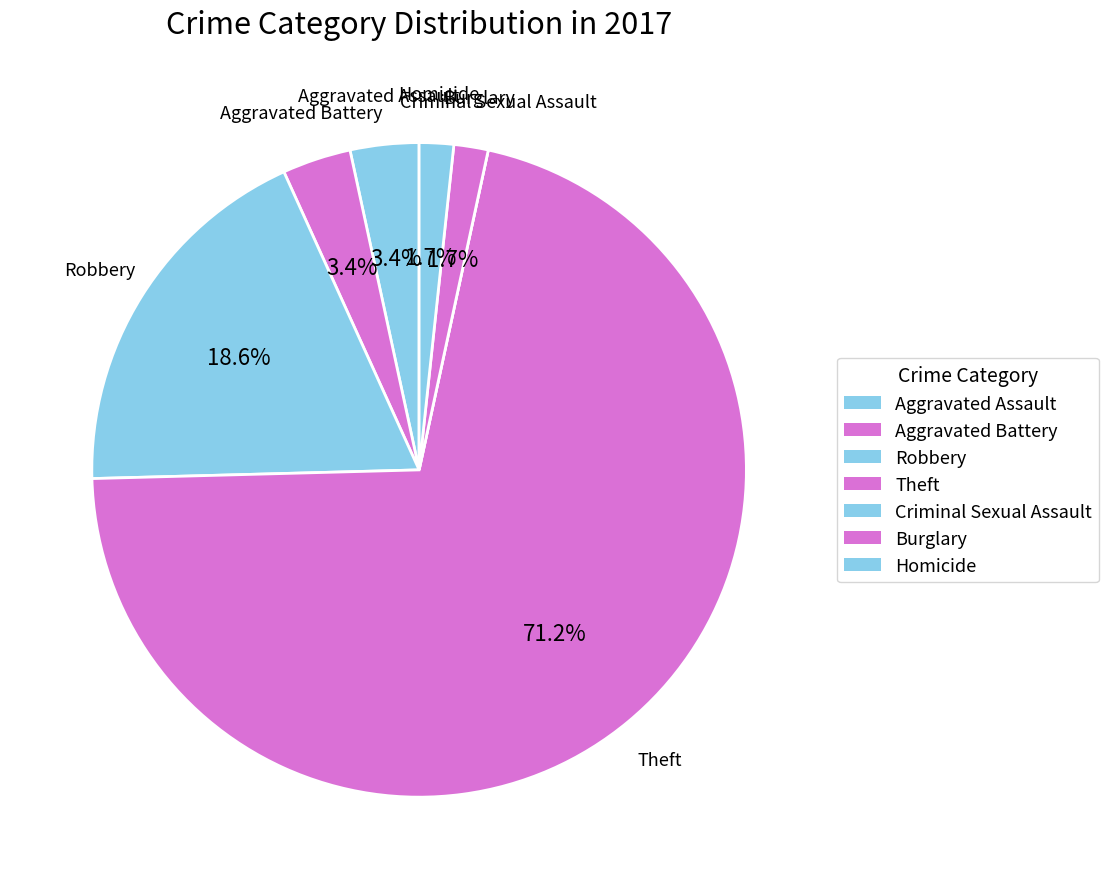

To the nearest percent, what is the difference between the largest and smallest slice percentages?

71%